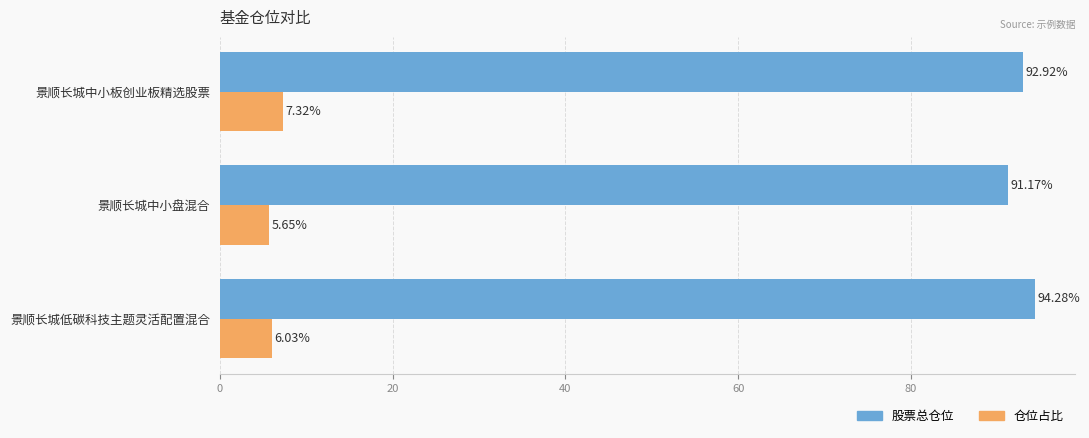

Which category has the lowest value in the 仓位占比 series?

景顺长城中小盘混合